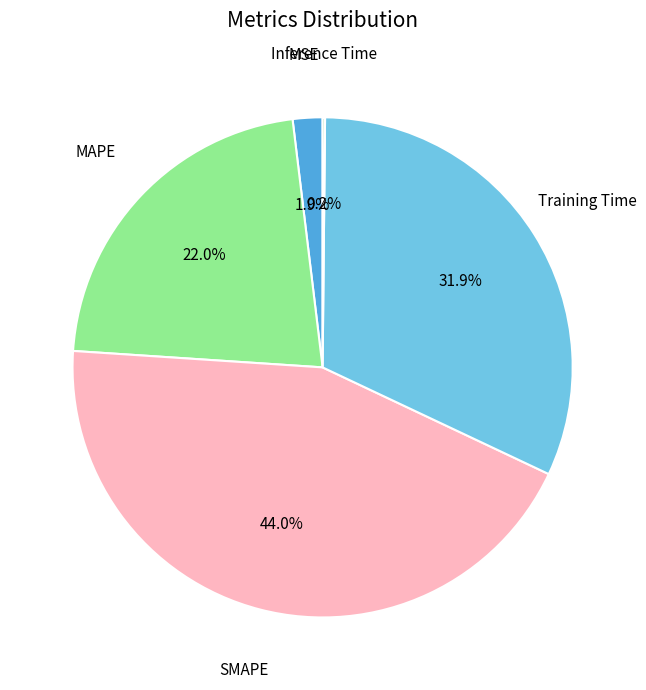

Is it true that MSE is 2% of the pie?

True